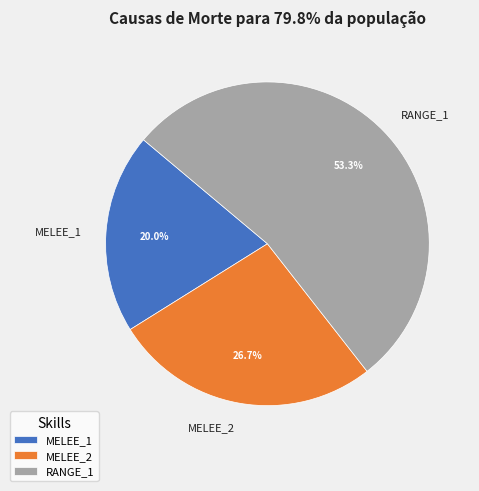

What percentage is NOT represented by RANGE_1?

46.7%